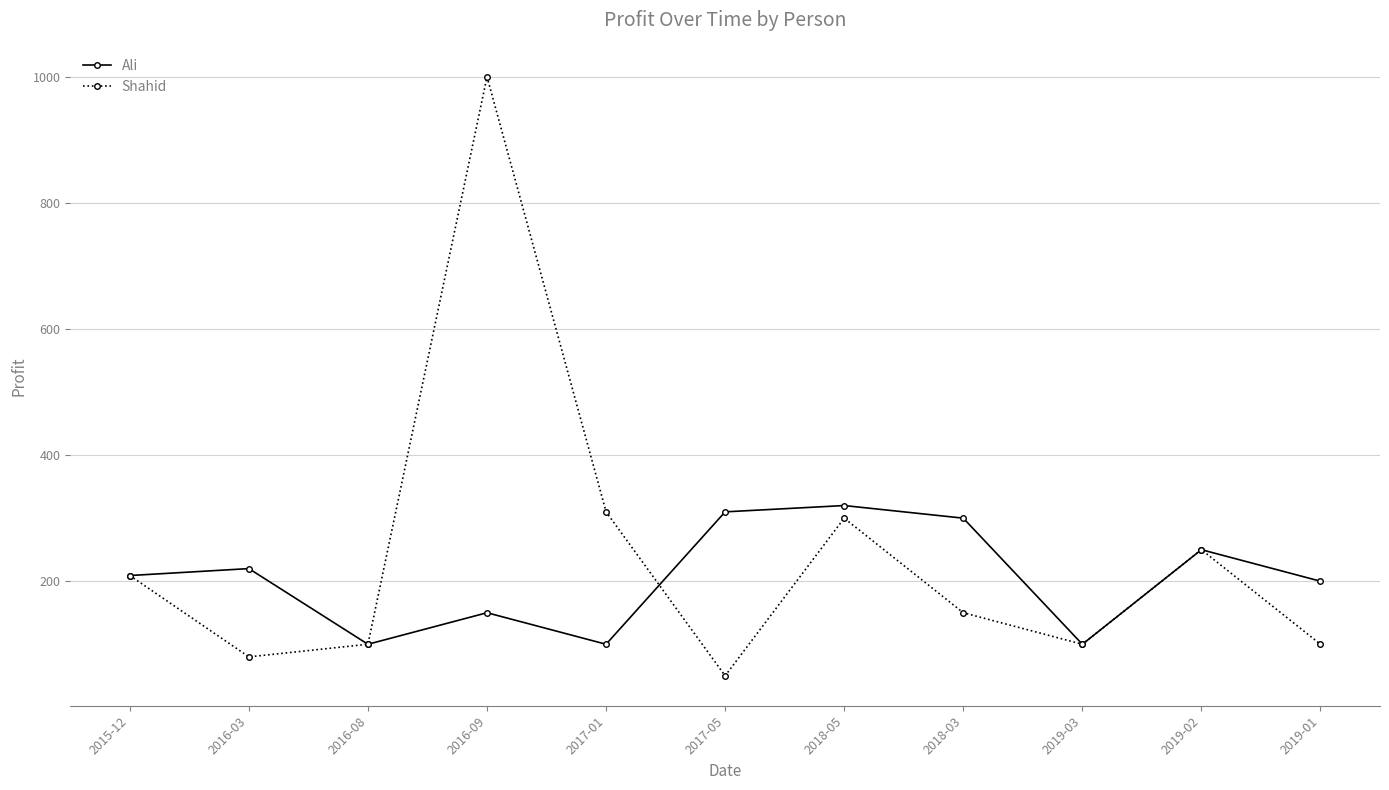

Reading right to left, list all the values displayed in this chart.

Ali: 2019-01=200	2019-02=250	2019-03=100	2018-03=300	2018-05=320	2017-05=310	2017-01=100	2016-09=150	2016-08=100	2016-03=220	2015-12=209
Shahid: 2019-01=100	2019-02=250	2019-03=100	2018-03=150	2018-05=300	2017-05=50	2017-01=310	2016-09=1000	2016-08=100	2016-03=80	2015-12=209